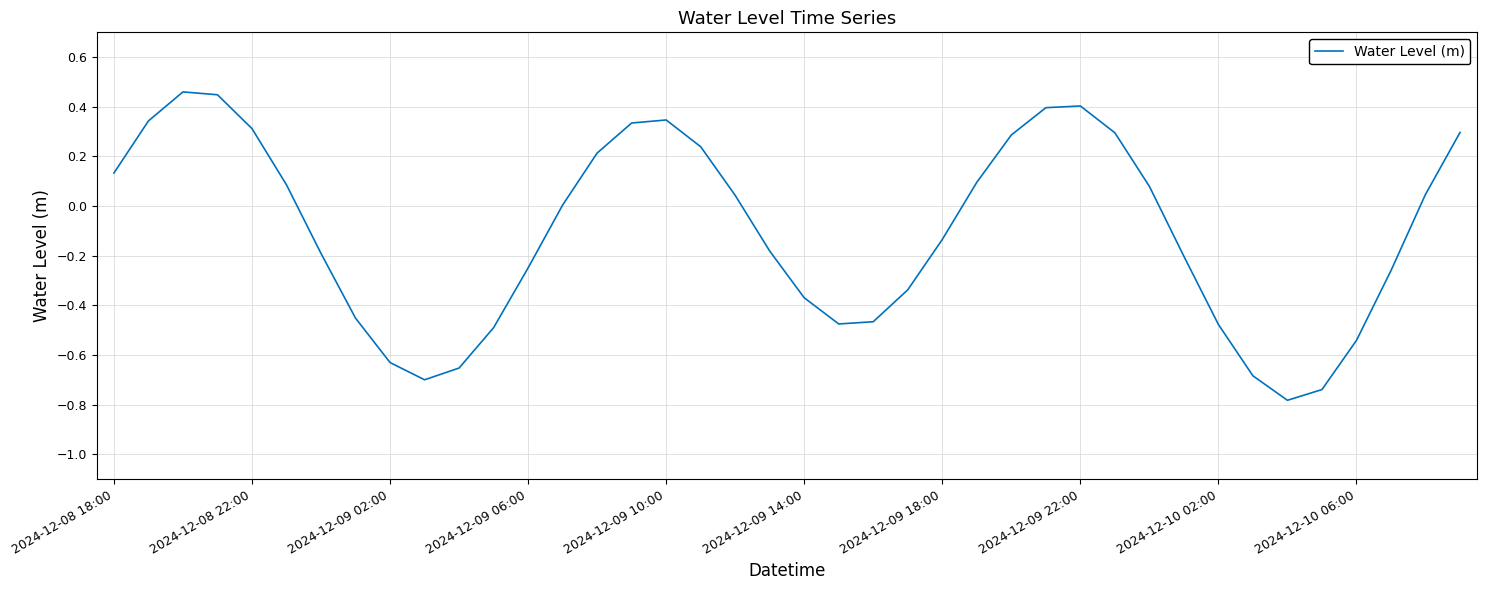

How many lines are shown in the chart?

1